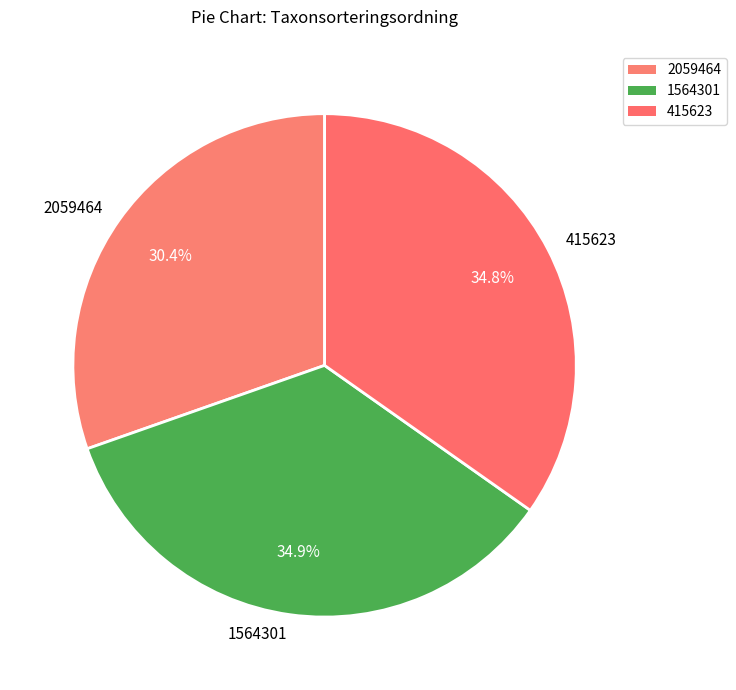

What is the ratio of the value at 2059464 to the value at 415623?

0.9